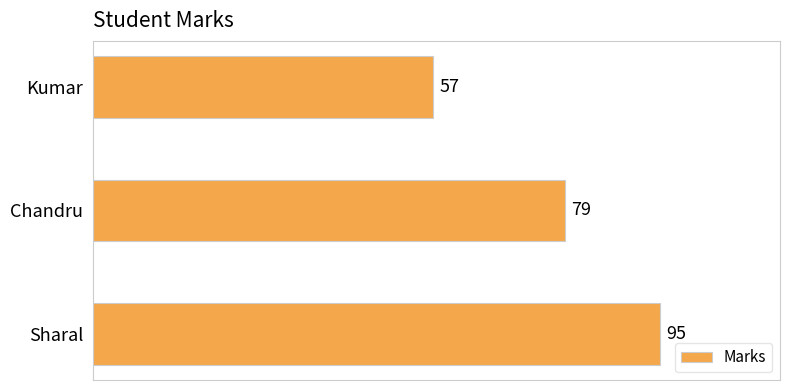

What is the value of the 1st bar from the top?

57